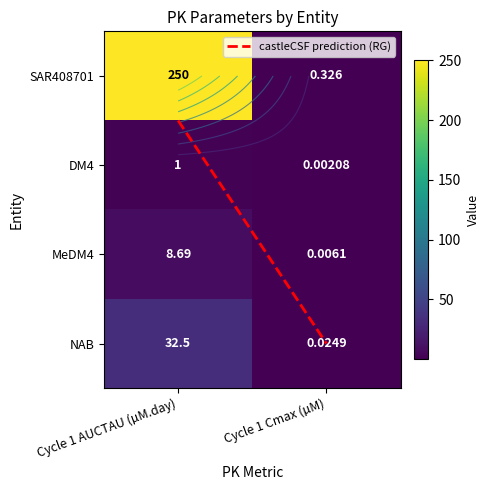

Reading right to left, extract all data points from this chart.

SAR408701: Cycle 1 Cmax (µM)=0.3	Cycle 1 AUCTAU (µM.day)=250.0
DM4: Cycle 1 Cmax (µM)=0.0	Cycle 1 AUCTAU (µM.day)=1.0
MeDM4: Cycle 1 Cmax (µM)=0.0	Cycle 1 AUCTAU (µM.day)=8.7
NAB: Cycle 1 Cmax (µM)=0.0	Cycle 1 AUCTAU (µM.day)=32.5